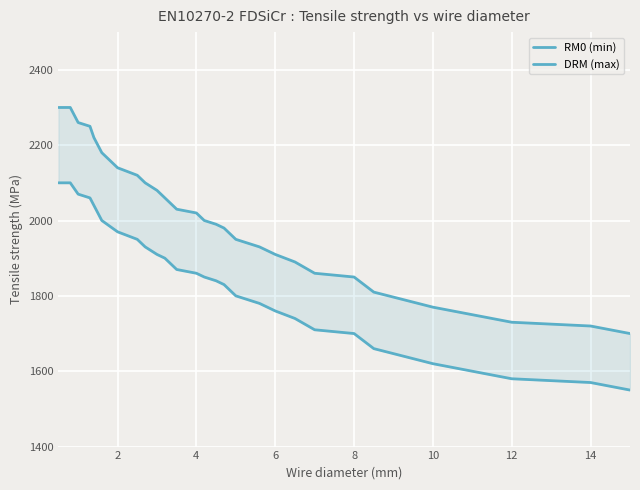

Rank the series by their average value, from lowest to highest.

RM0 (min), DRM (max)